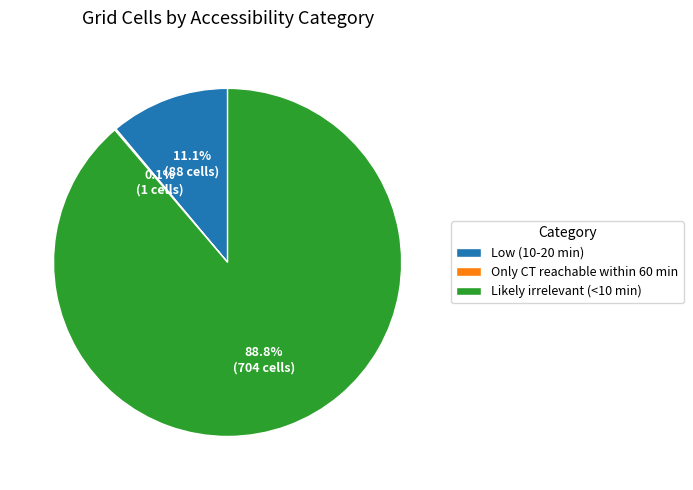

Is there a majority slice in this chart?

Yes